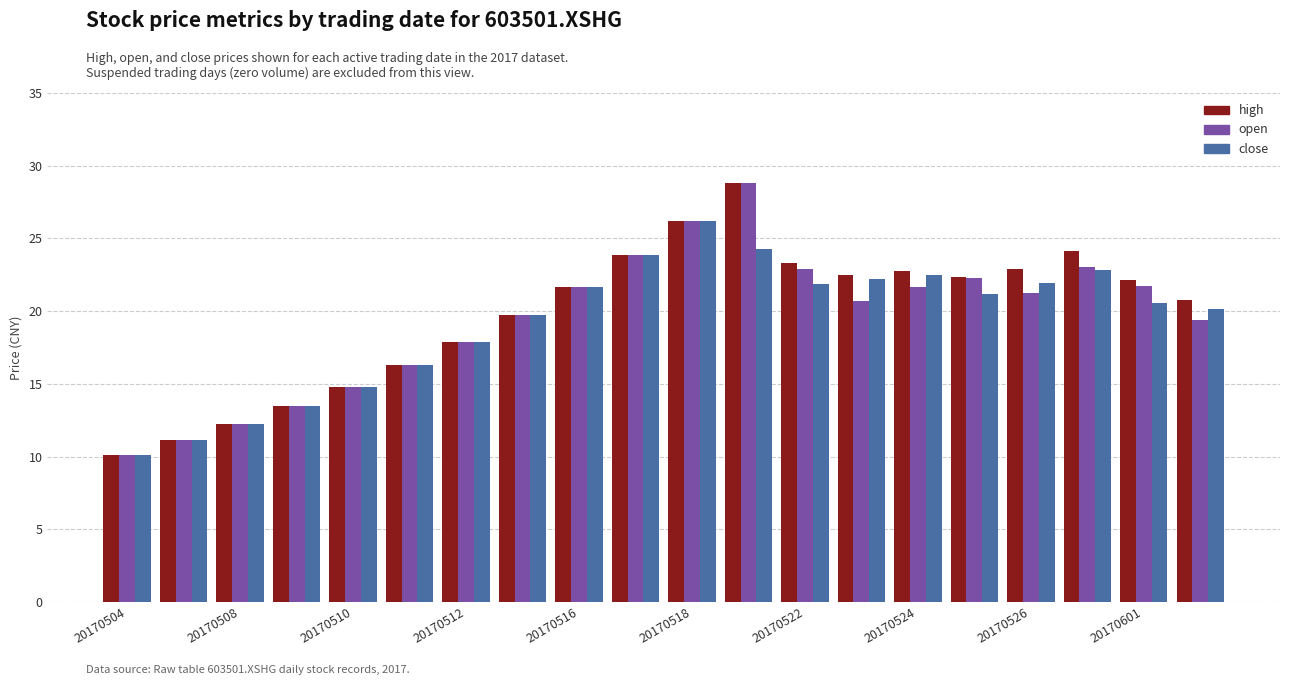

What is the maximum value shown in the chart?

28.8